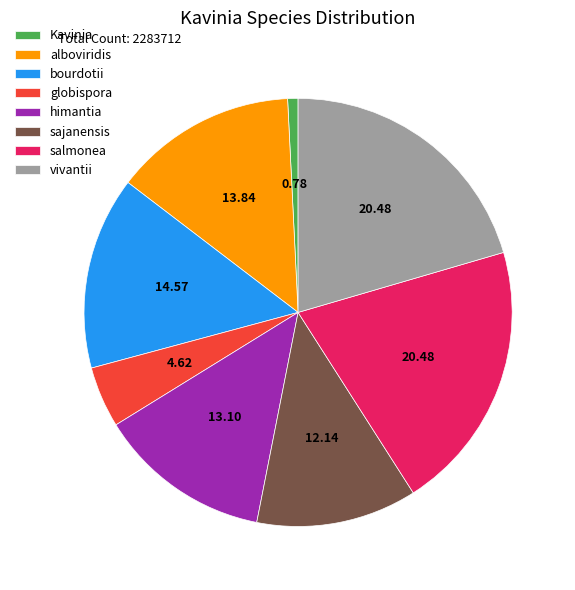

Is the sum of Kavinia and alboviridis greater than half?

No